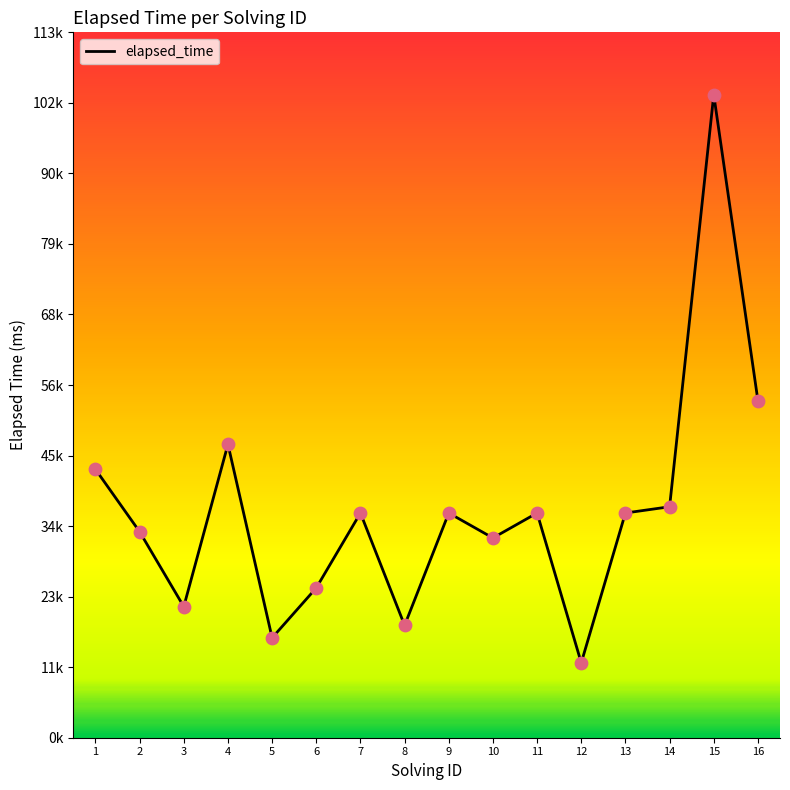

What is the ratio of the value at 1 to the value at 10?

1.3